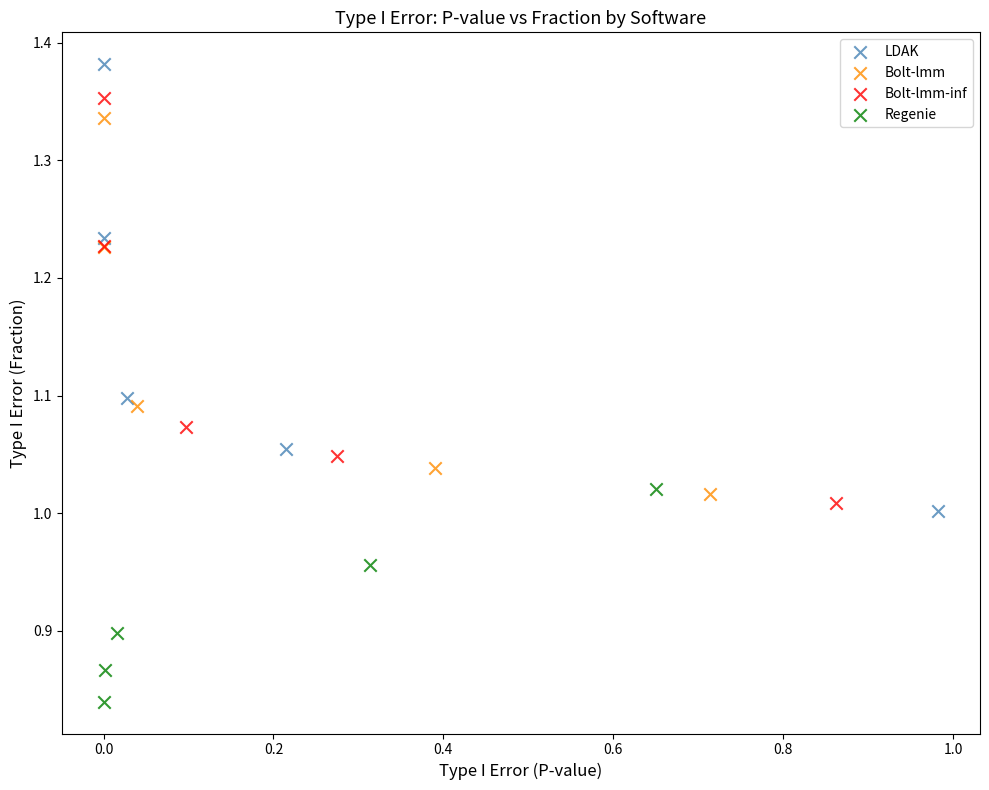

Which series has the largest Y range (max minus min)?

LDAK